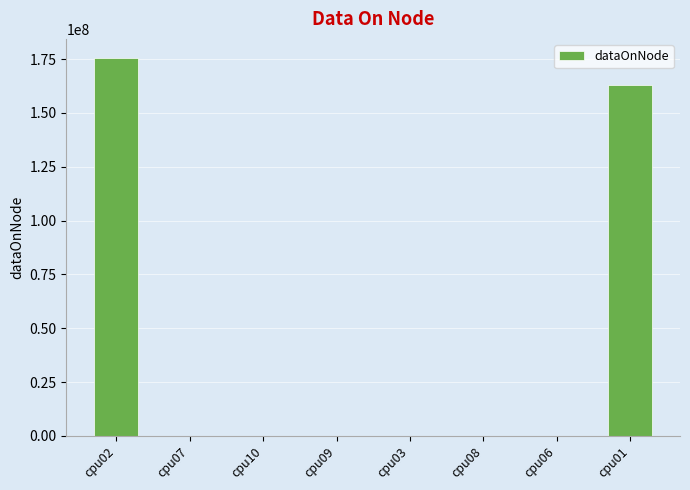

At which label is the value closest to 87798432?

cpu01